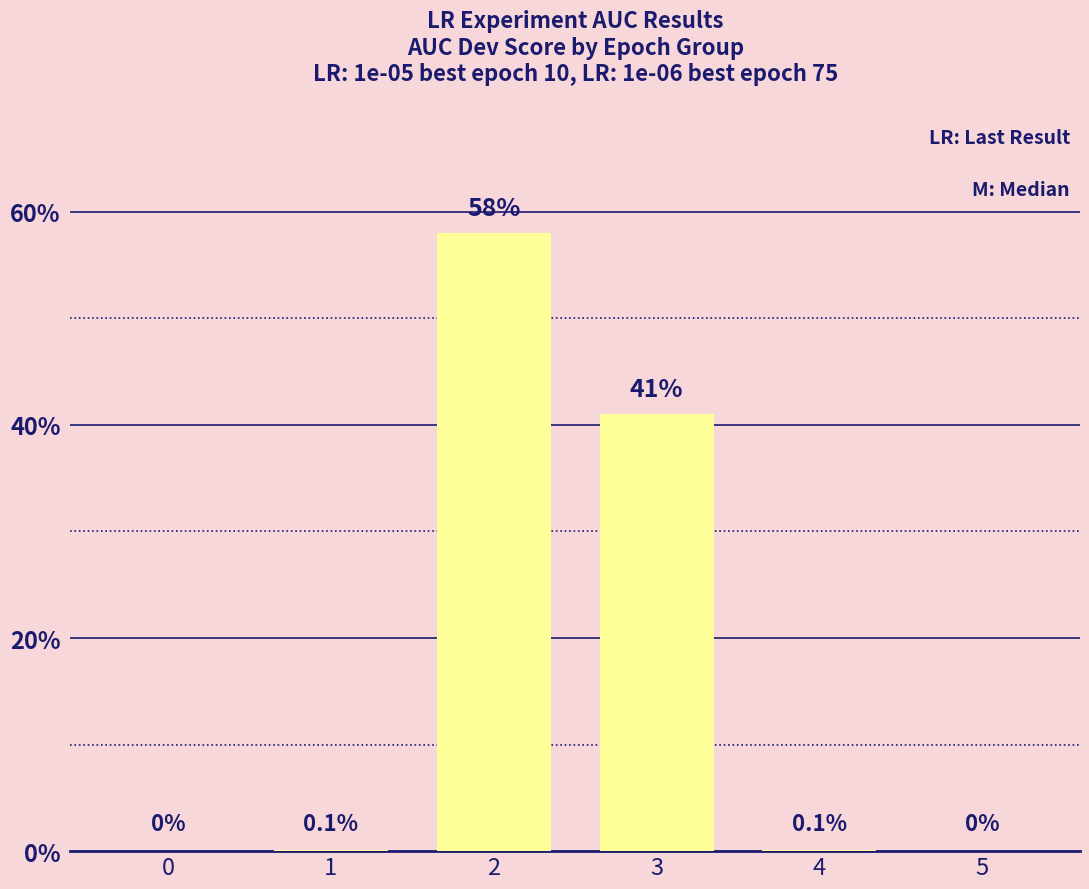

What is the maximum value shown in the chart?

58.0